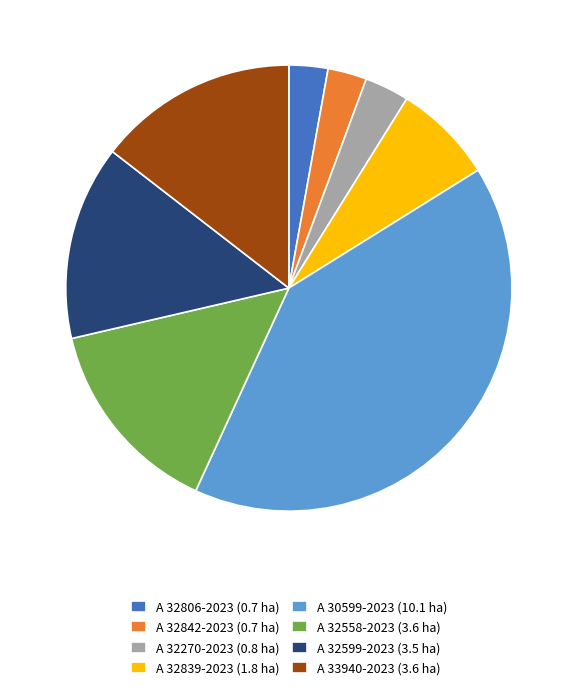

Is it true that A 32842-2023 (0.7 ha) is 3% of the pie?

True